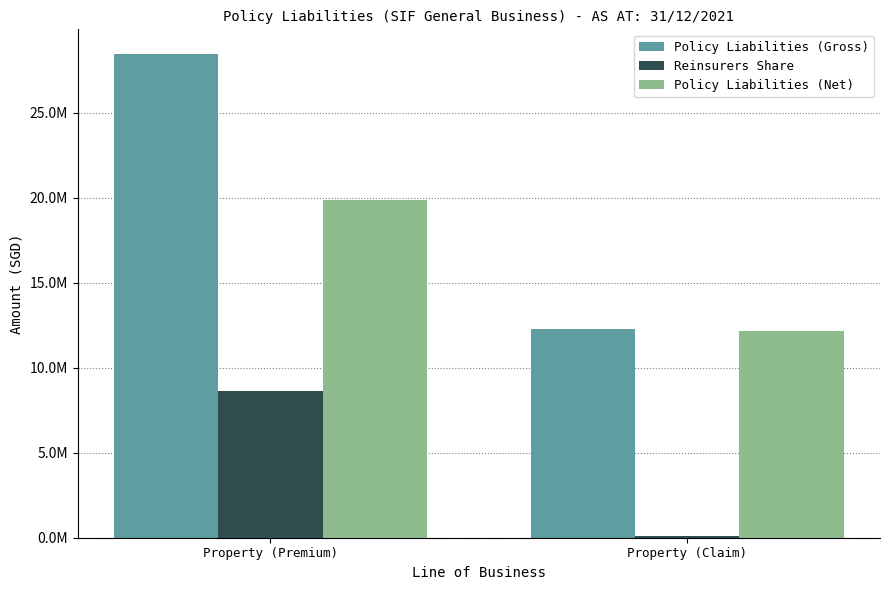

At which category is the sum across all series the highest?

Property (Premium)